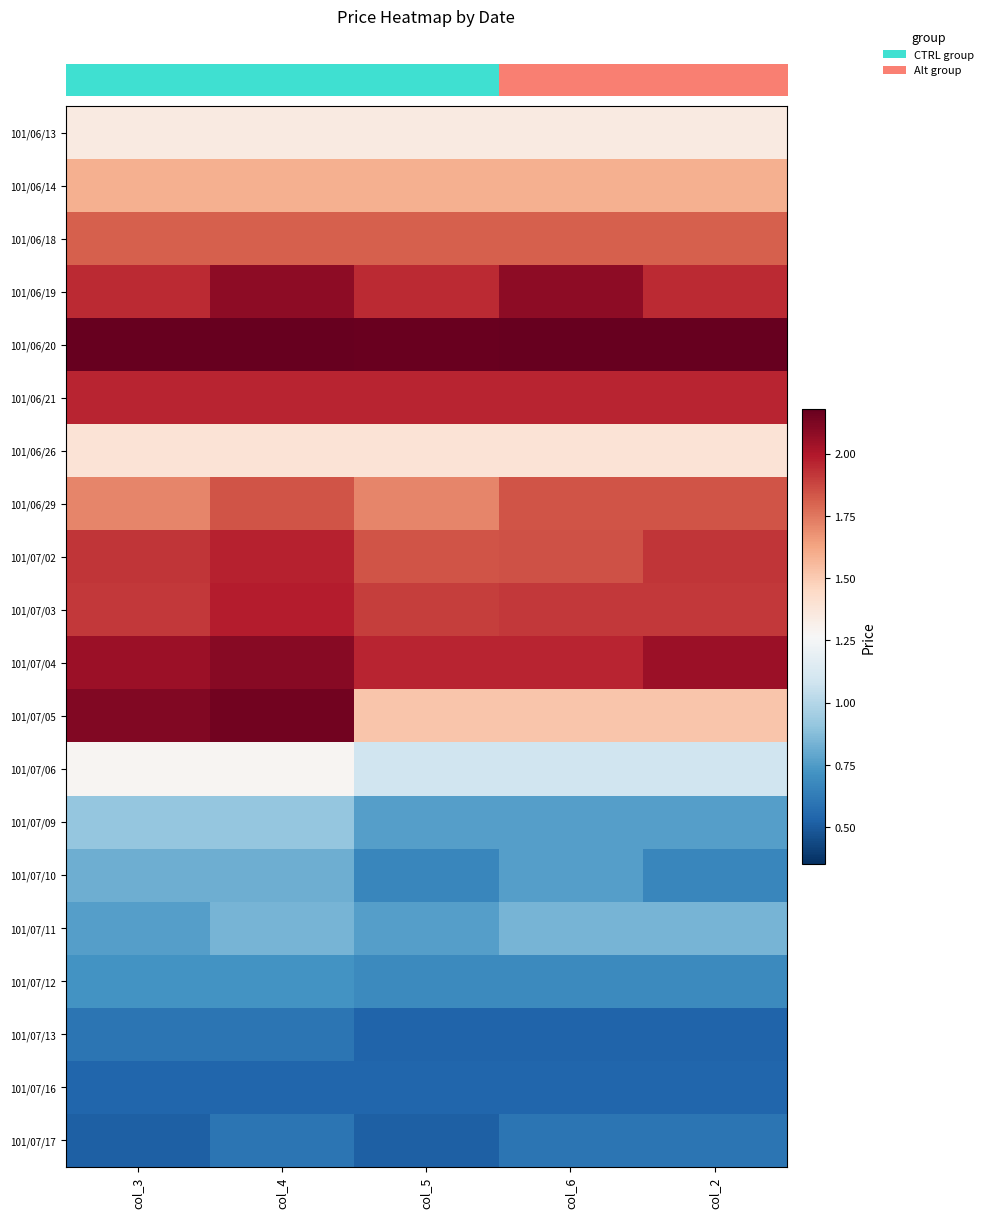

Between col_4 and col_3, which is larger?

col_4